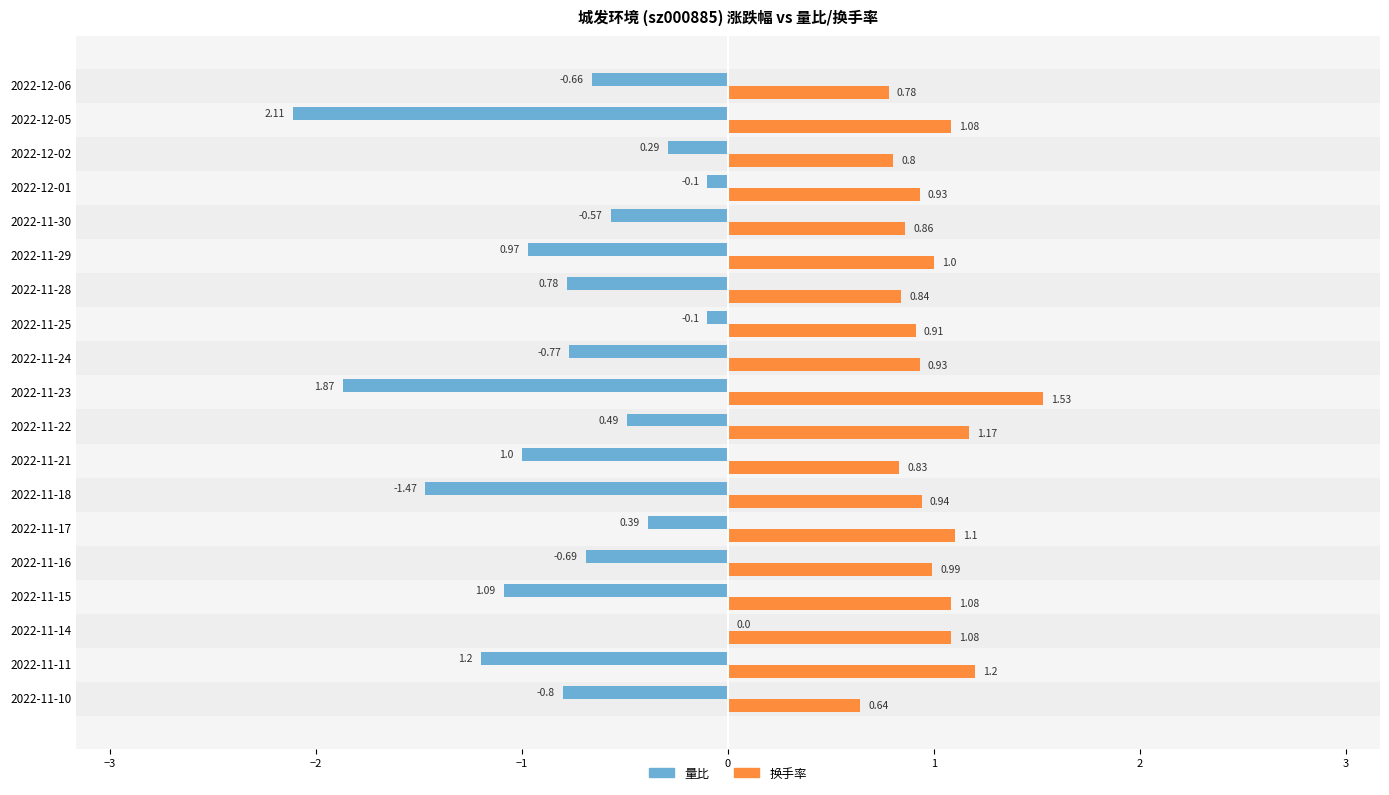

What is the sum of all 量比 values?

-15.3